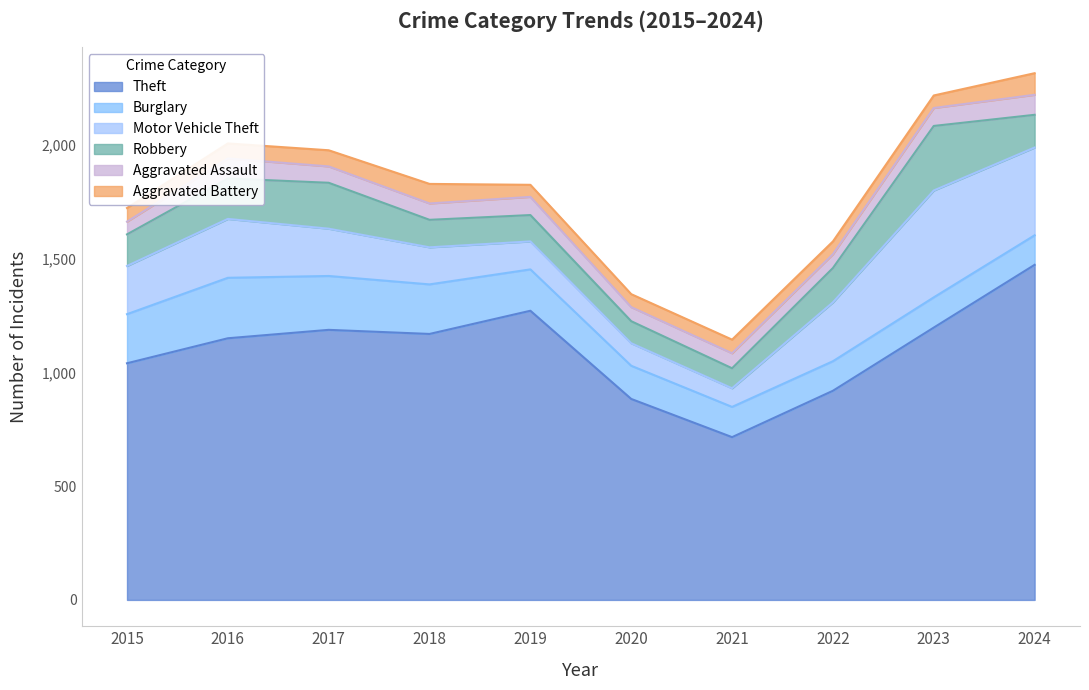

Reading left to right, transcribe all the data shown in this chart.

Theft: 1041	1151	1188	1170	1272	884	716	920	1198	1474
Burglary: 216	266	237	218	182	146	133	130	133	130
Motor Vehicle Theft: 212	259	208	163	123	99	82	259	470	386
Robbery: 139	178	202	121	116	97	88	151	284	144
Aggravated Assault: 56	88	72	72	80	62	66	61	79	88
Aggravated Battery: 60	66	71	86	53	57	60	56	55	95